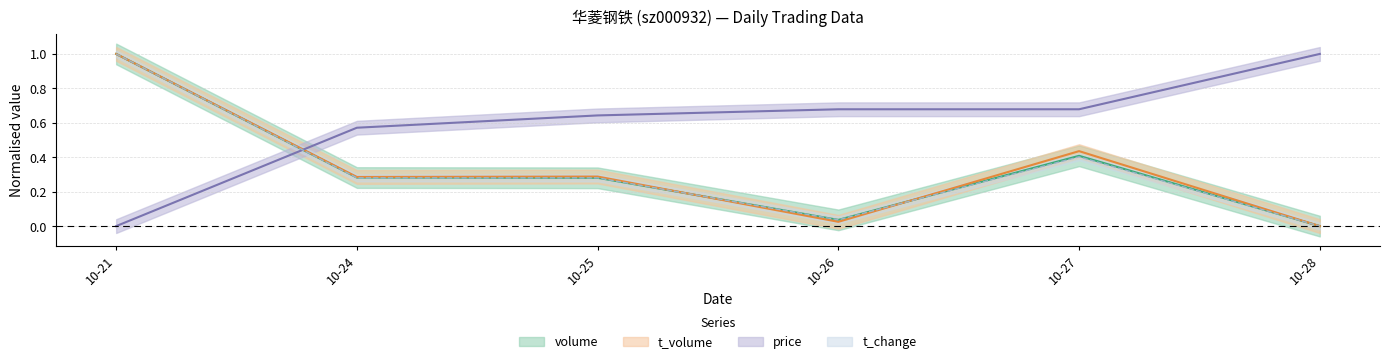

List the series in order of their peak value, lowest first.

volume, t_volume, price, t_change